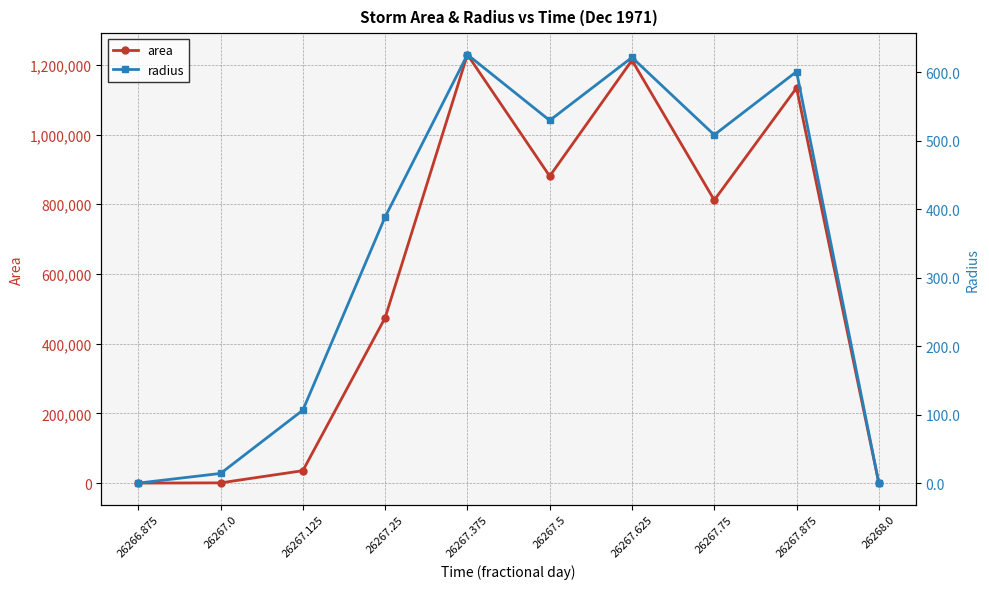

Which series has the largest total across all categories?

area